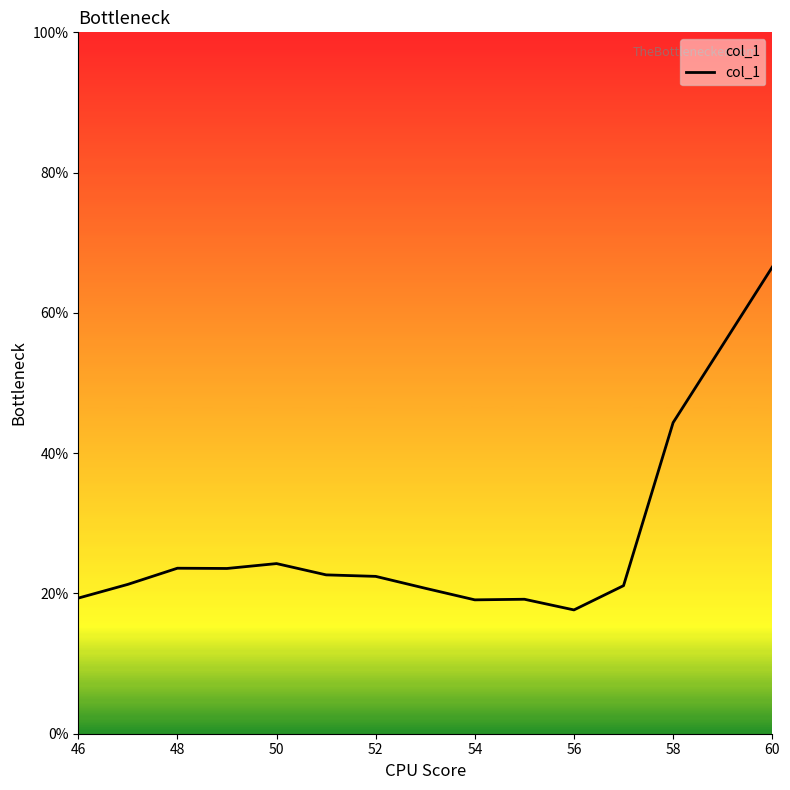

Is this an area chart (filled region under the line)?

Yes